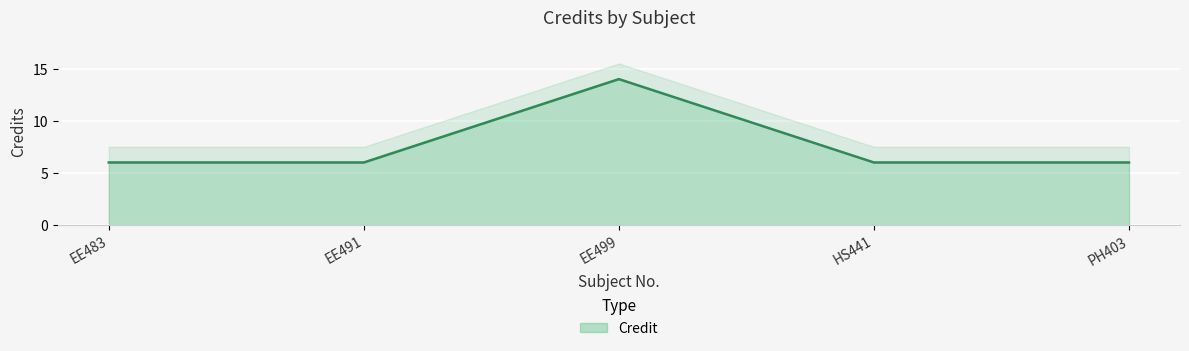

What is the sum of the values at EE483 and EE491?

12